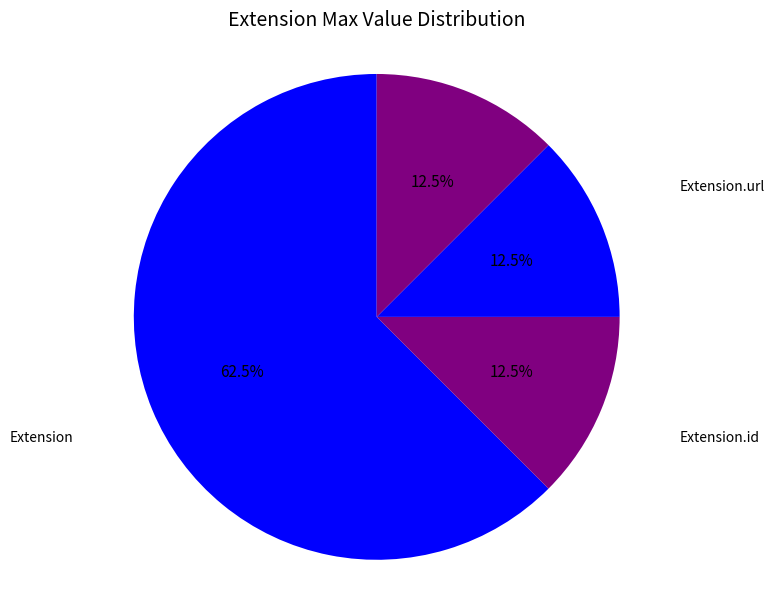

Count the number of slices in the pie.

4